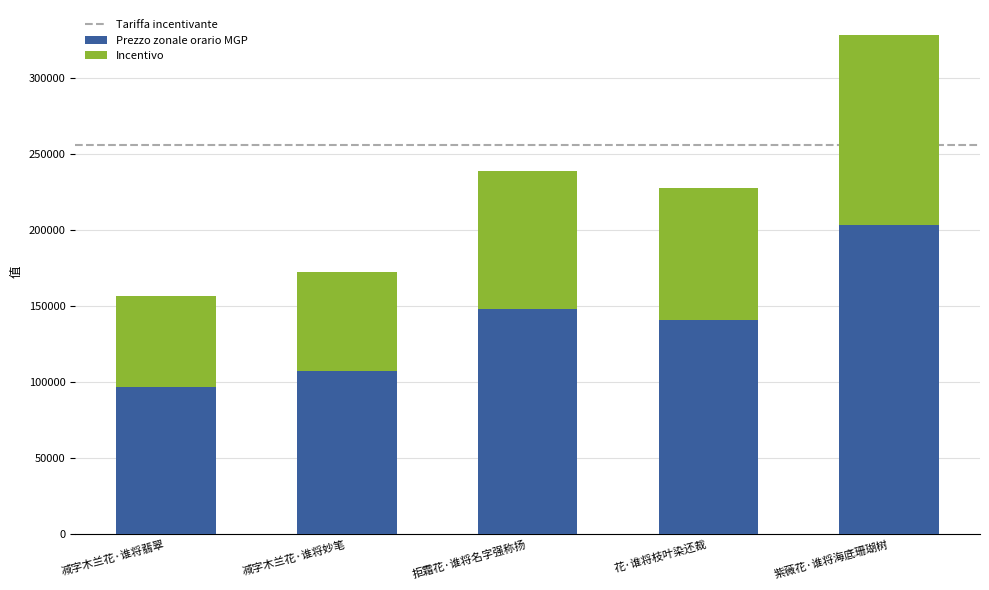

What is the difference between the Prezzo zonale orario MGP values at 减字木兰花·谁将翡翠 and 拒霜花·谁将名字强称扬?

50659.6